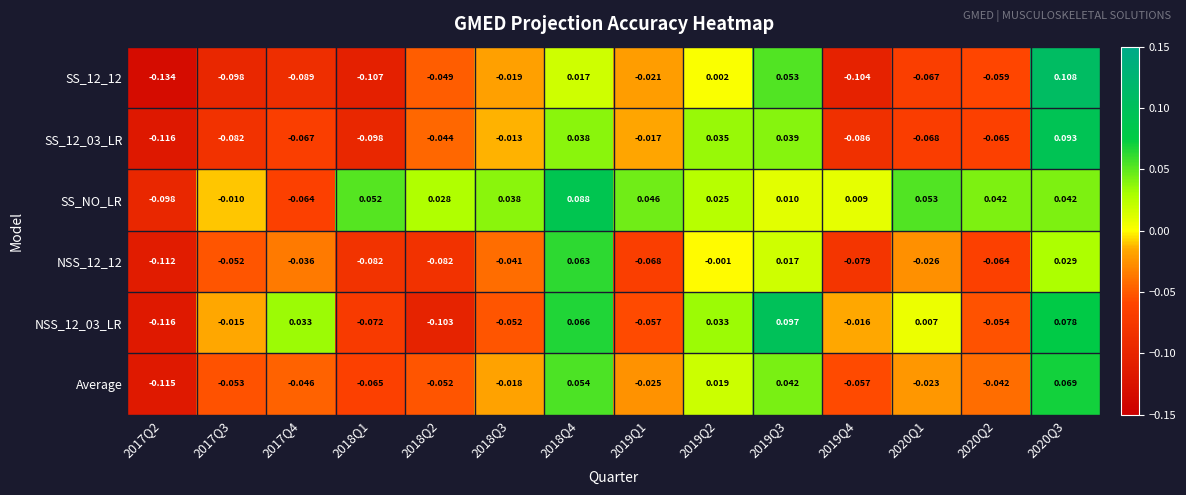

Is the value of NSS_12_03_LR at 2019Q3 greater than the value of NSS_12_12 at 2017Q3?

Yes